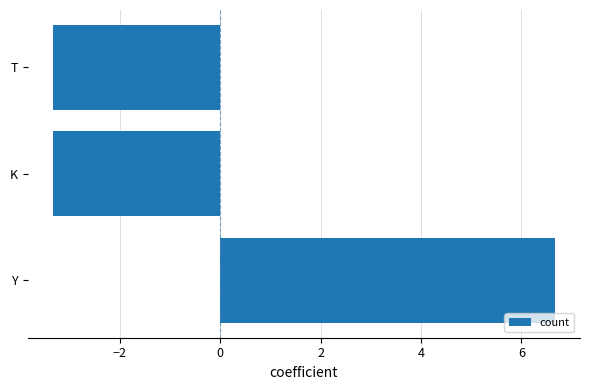

What is the difference between the maximum and second lowest values?

10.0